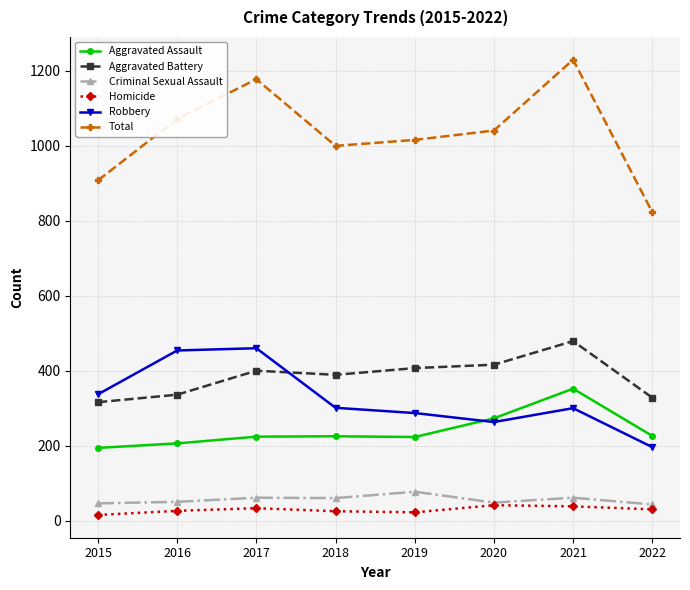

Which series has the largest total across all categories?

Total